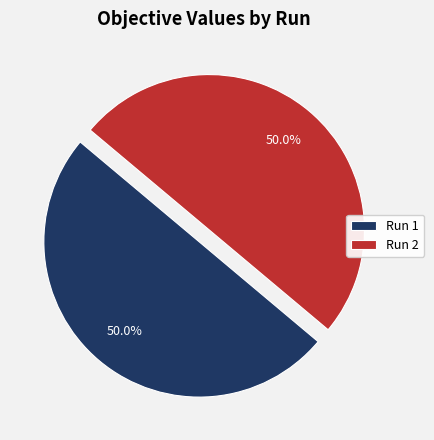

What portion of the pie excludes Run 2?

50.0%